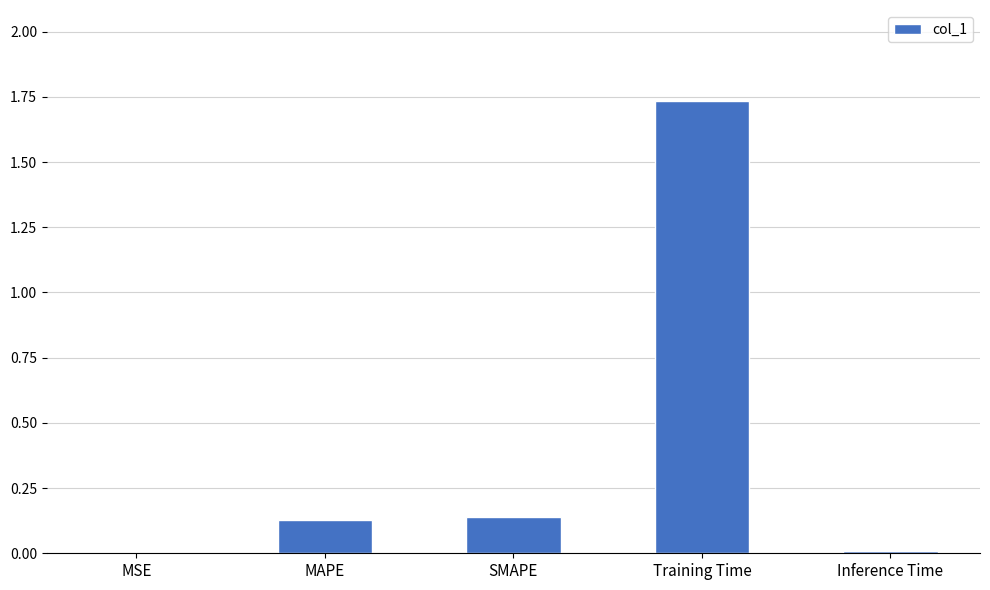

The value at MSE is 0.0. True or false?

True